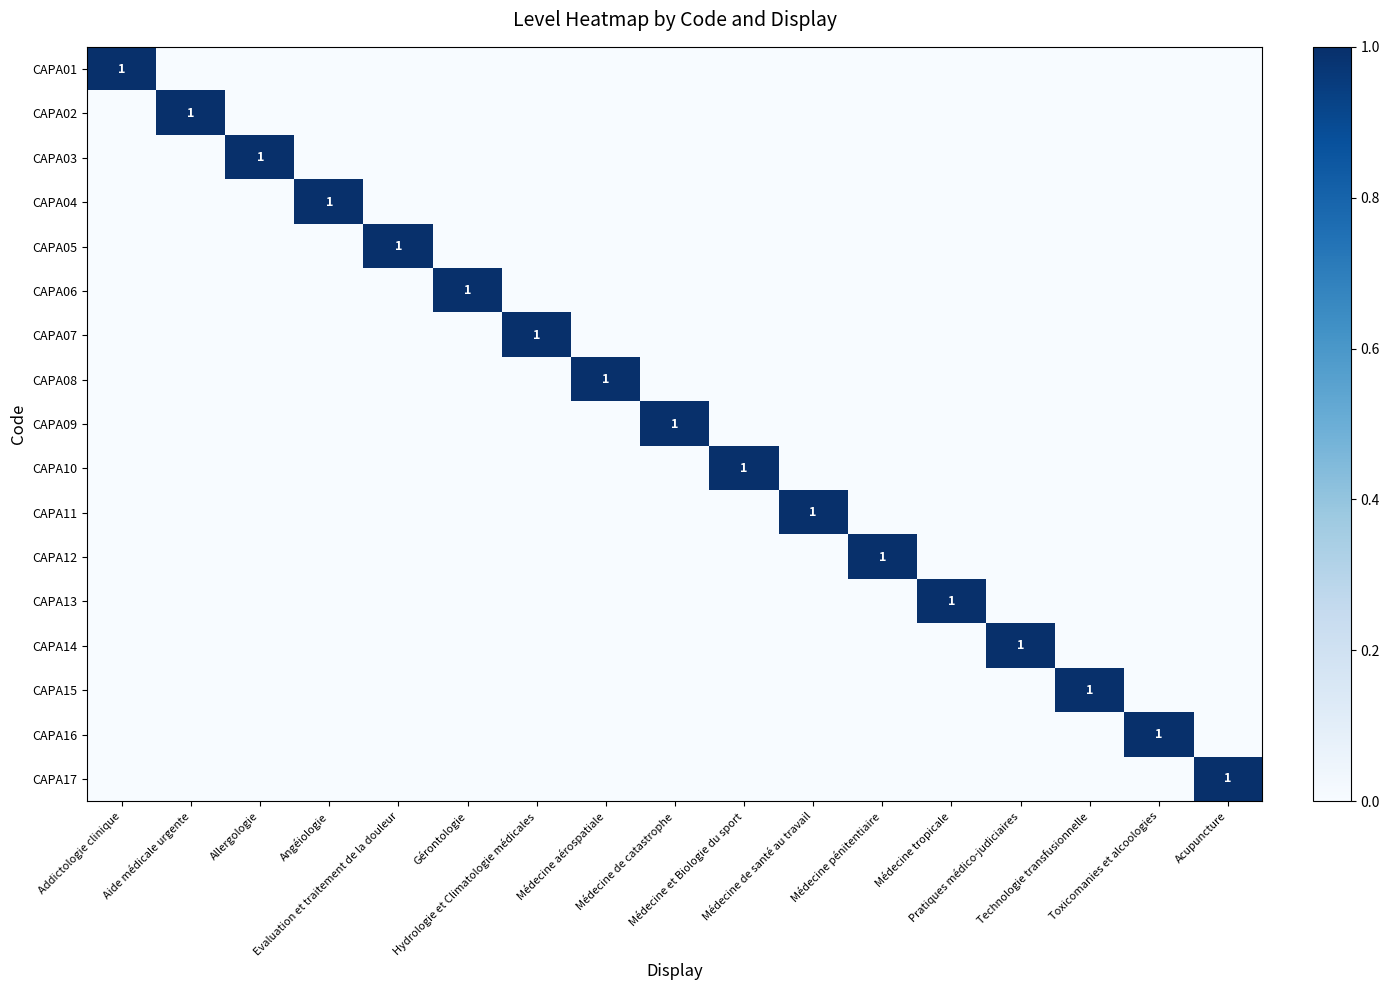

At Médecine de santé au travail, list the series in order from largest to smallest.

CAPA11, CAPA01, CAPA02, CAPA03, CAPA04, CAPA05, CAPA06, CAPA07, CAPA08, CAPA09, CAPA10, CAPA12, CAPA13, CAPA14, CAPA15, CAPA16, CAPA17